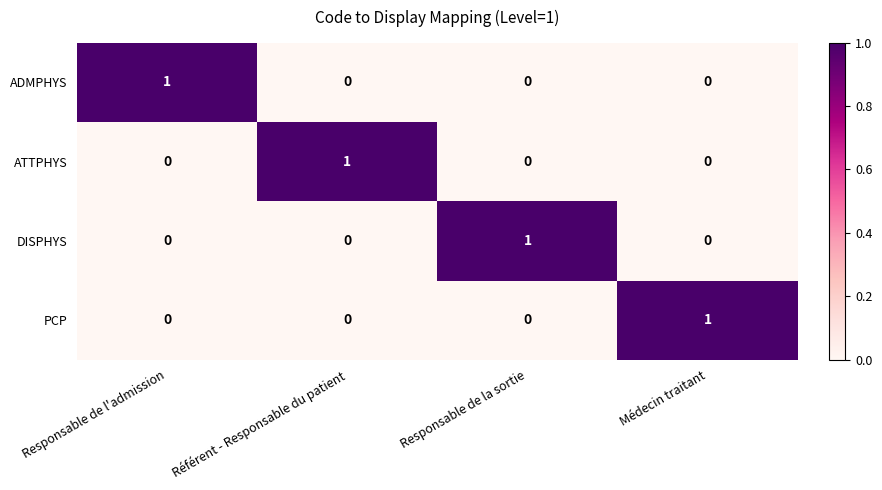

Is it true that PCP equals -1 at Responsable de l'admission?

False